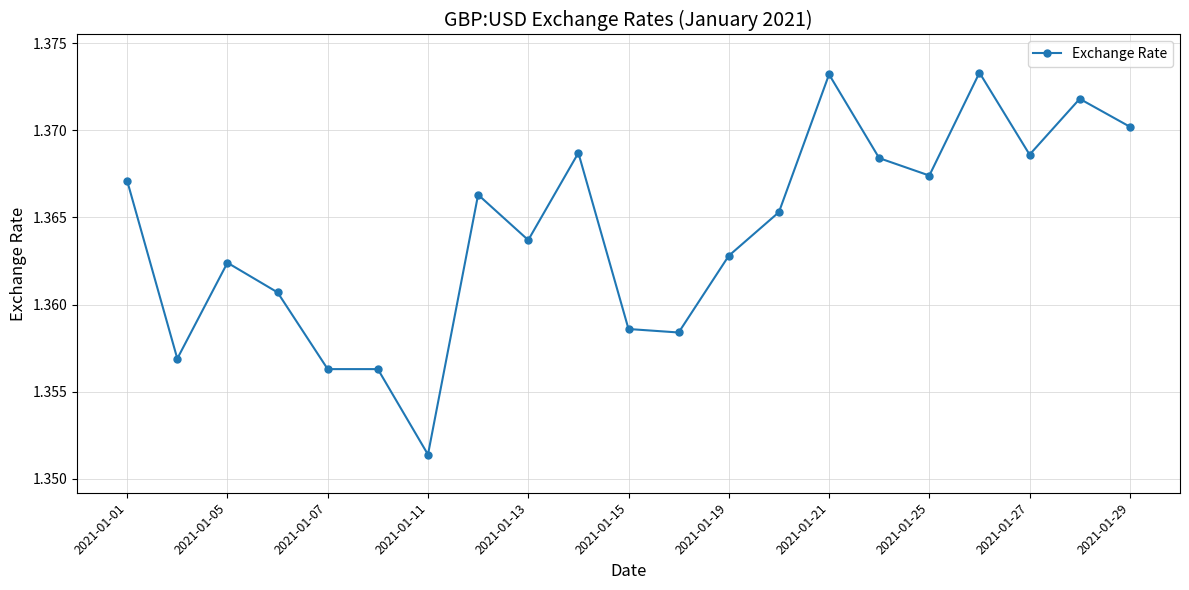

True or false: there are more than 2 points higher than both neighbors.

True